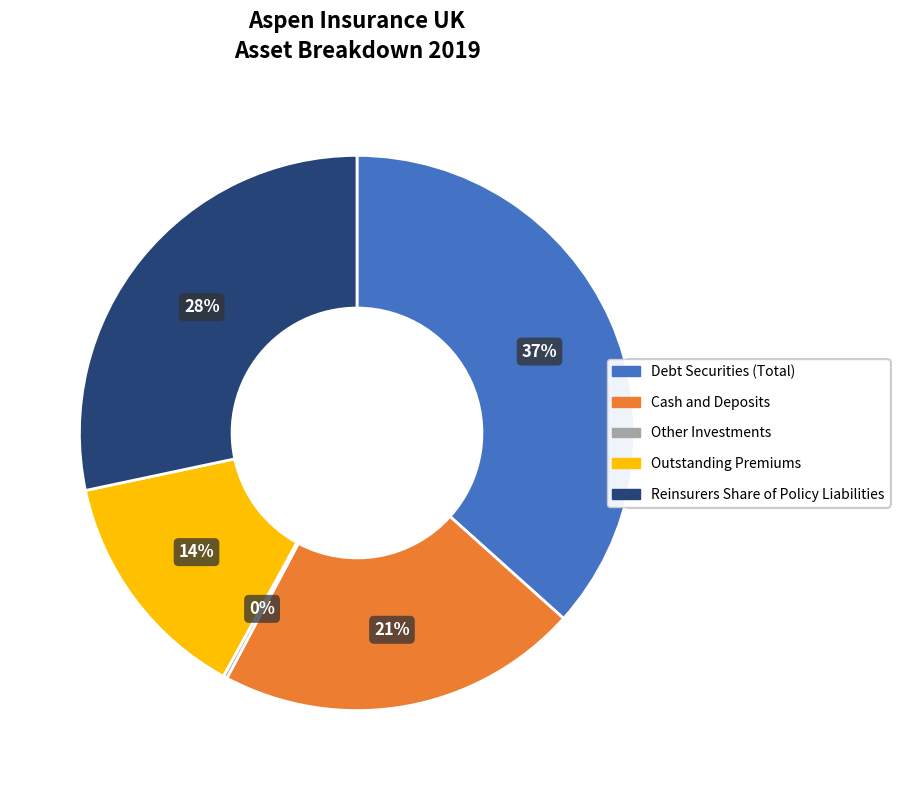

What percentage is the Debt Securities (Total) slice, to the nearest percent?

37%